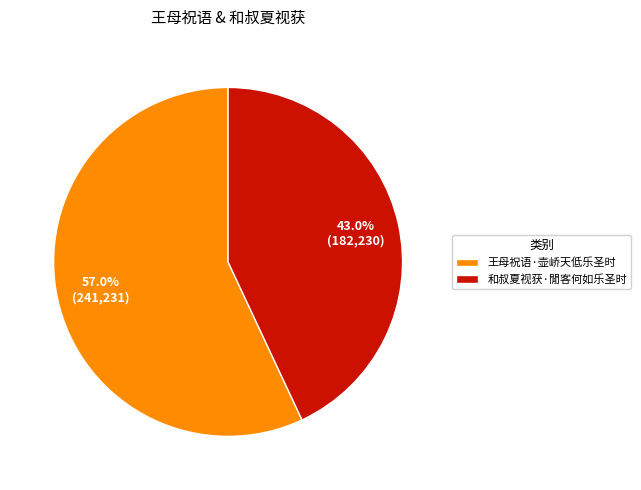

Which slice is the smallest?

和叔夏视获·閒客何如乐圣时